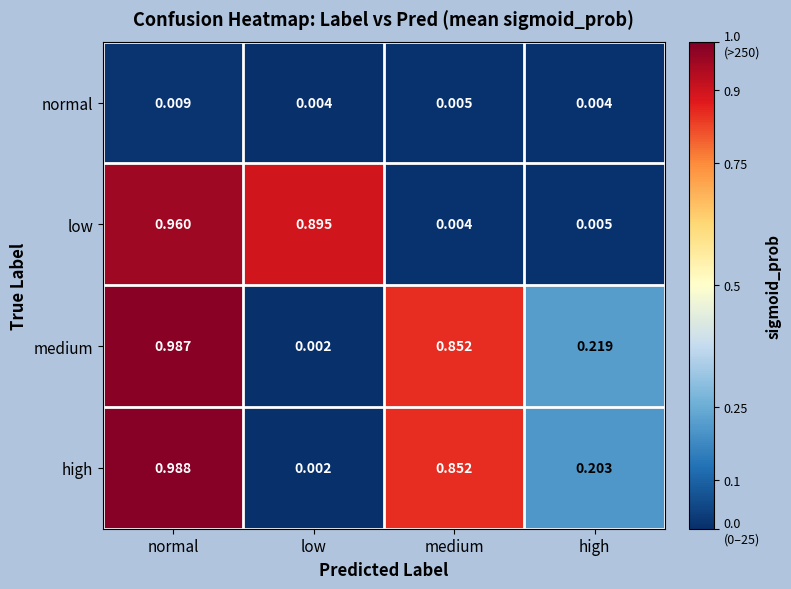

Which label corresponds to the smallest value in the chart?

low